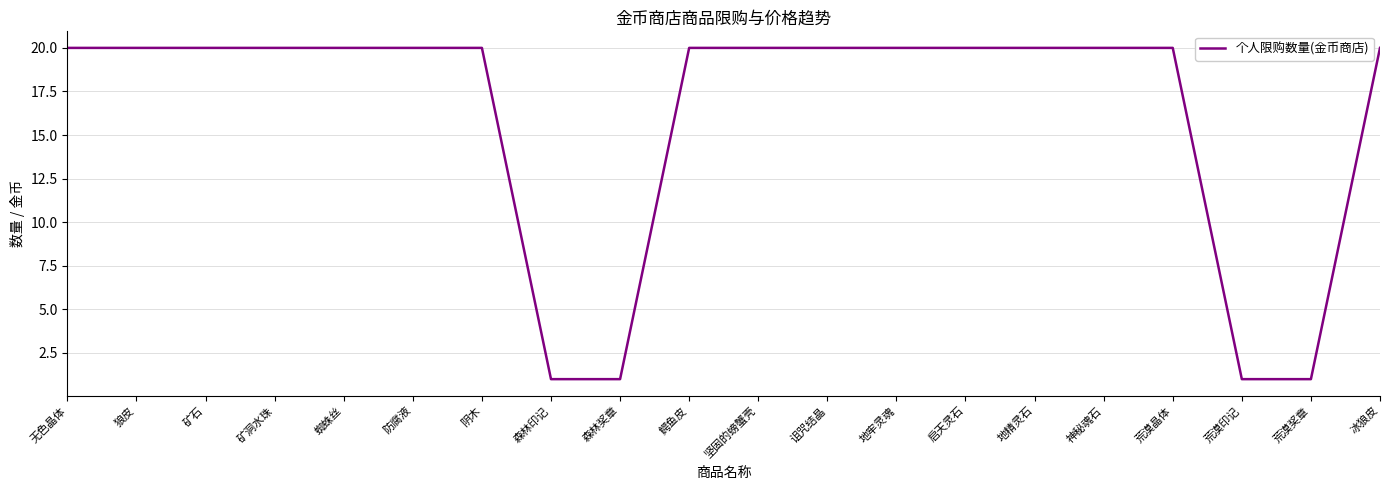

What position from the right is 神秘魂石?

5